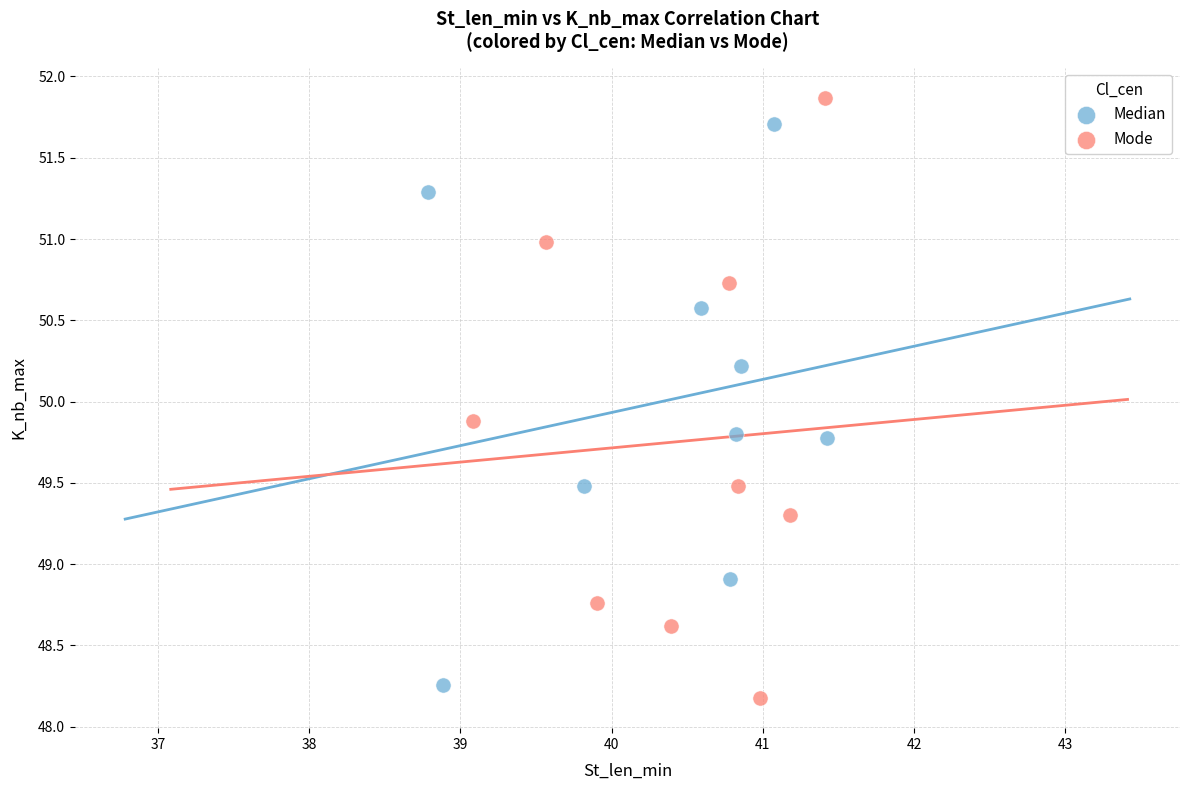

Which series has the largest Y range (max minus min)?

Mode